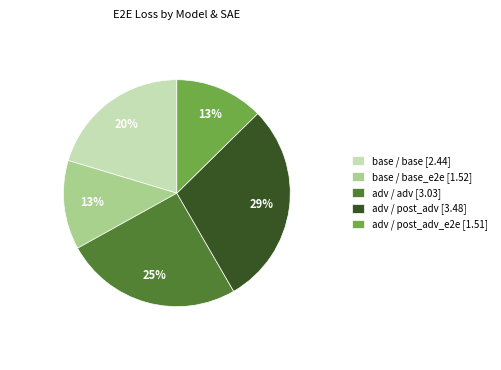

Does any single category account for the majority?

No